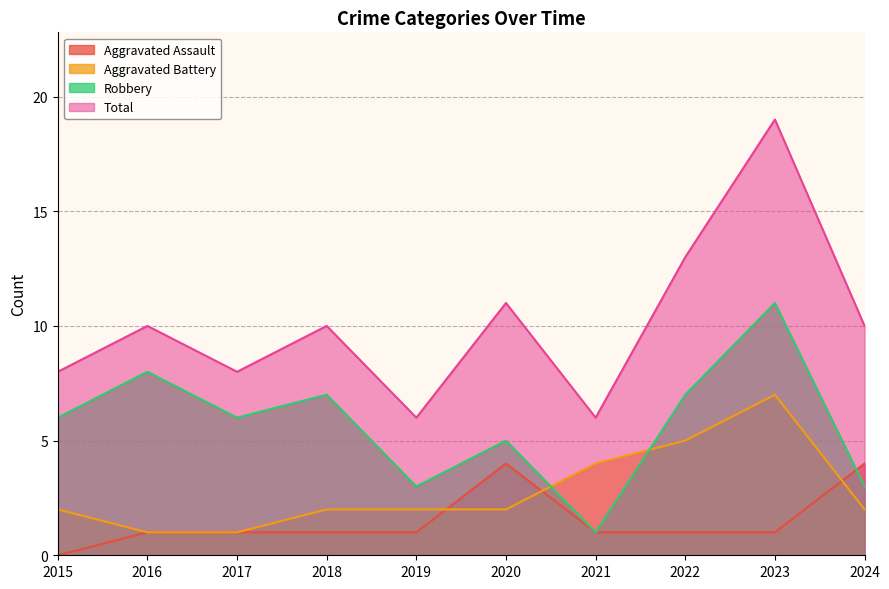

Which series has the largest total across all categories?

Total